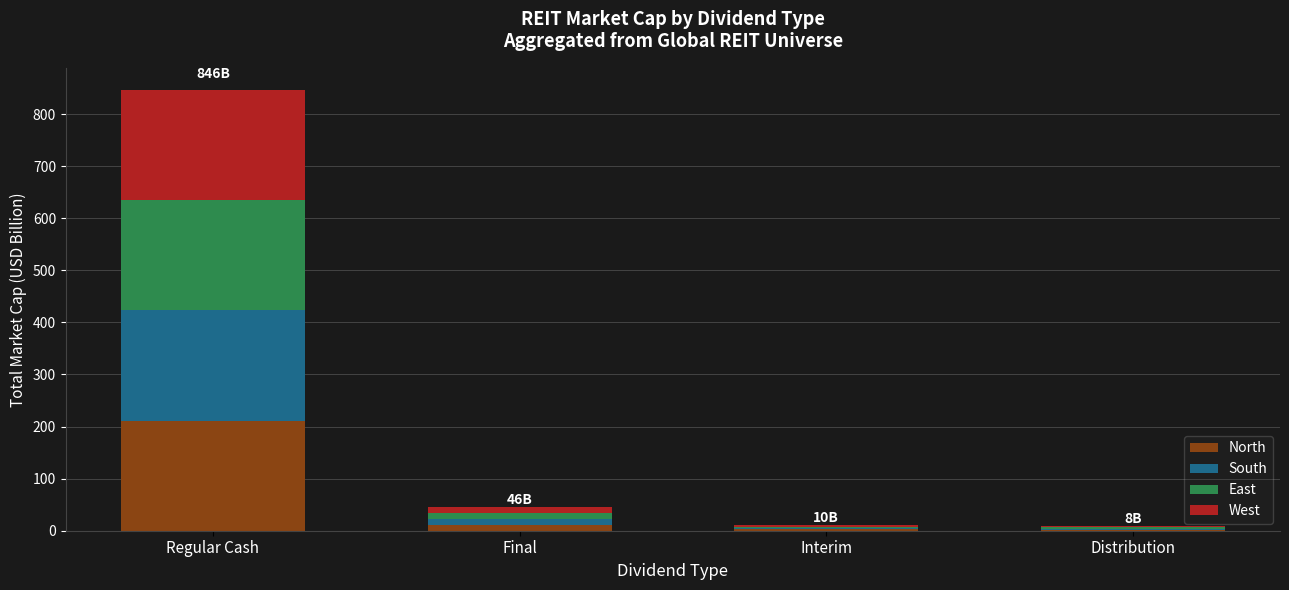

At which category is the sum across all series the highest?

Regular Cash